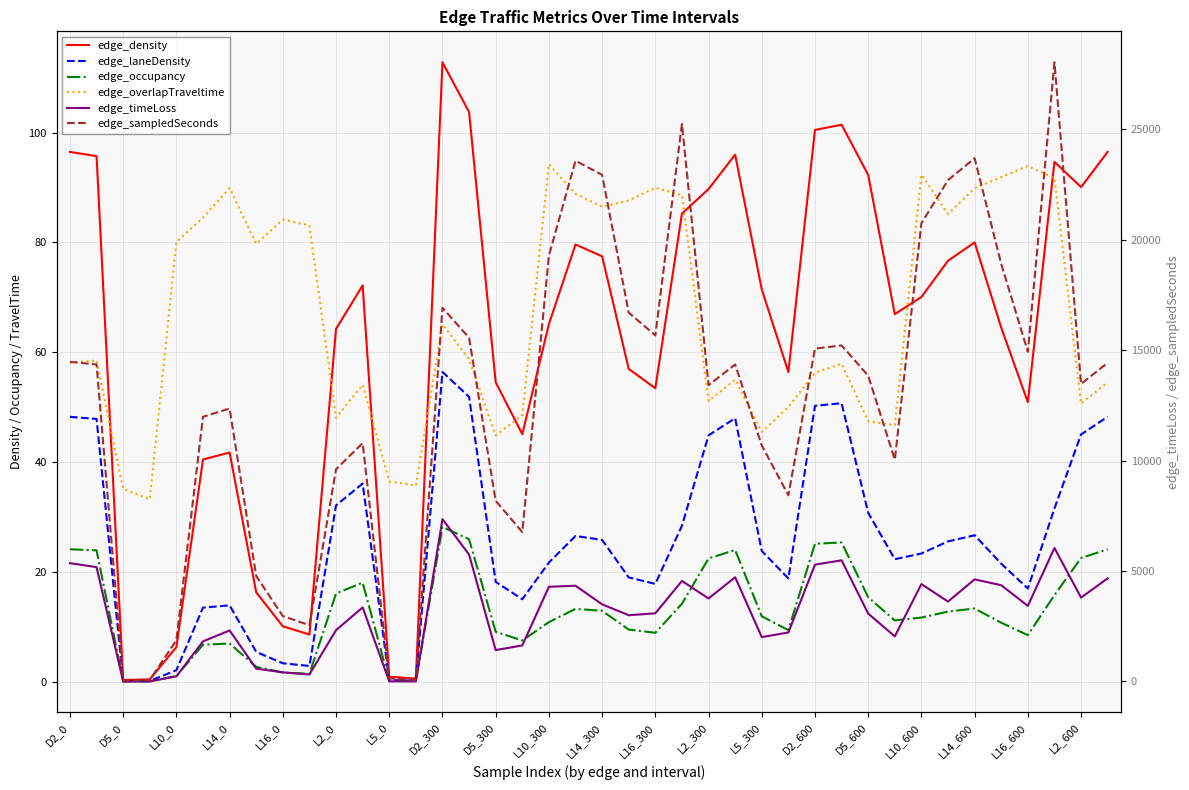

Is it true that edge_density equals 66.9 at 31?

True